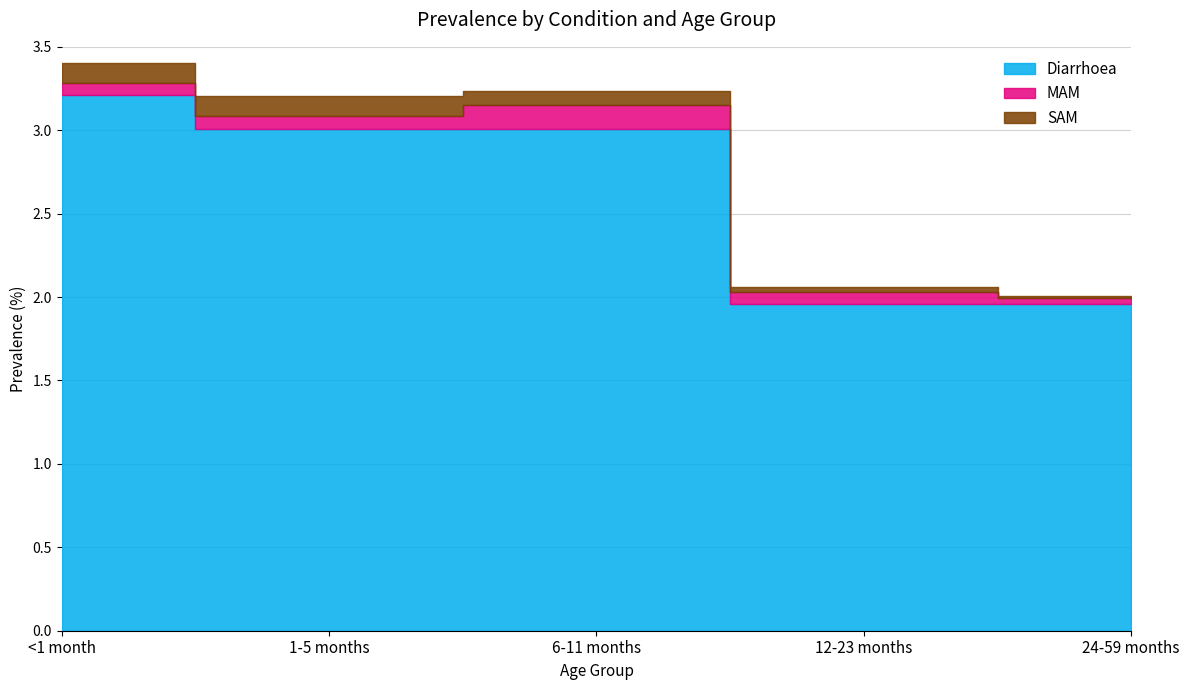

At how many categories does at least one series exceed 1?

5